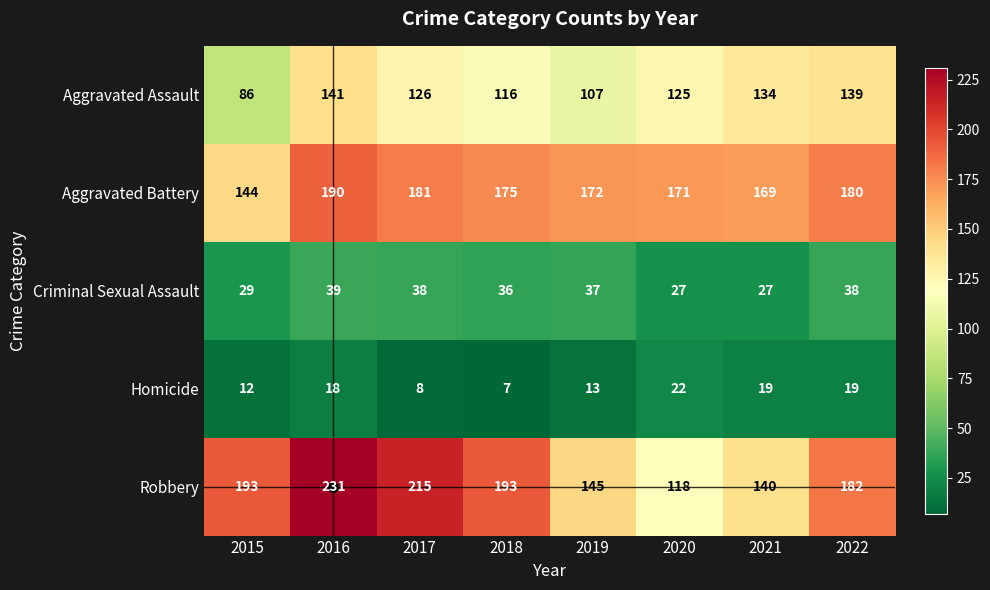

The value of Criminal Sexual Assault at 2021 is 27. True or false?

True